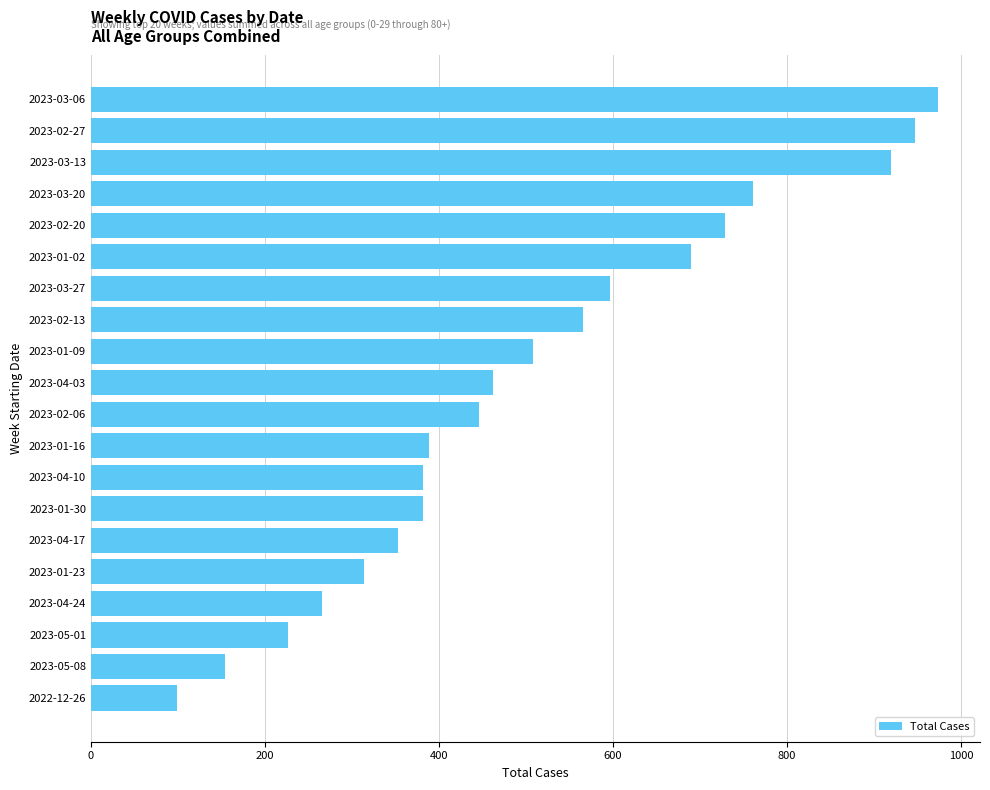

What is the smallest value displayed?

99